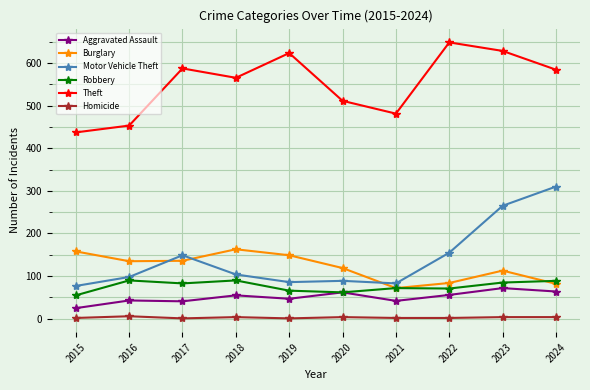

Rank the series at 2023 from highest to lowest value.

Theft, Motor Vehicle Theft, Burglary, Robbery, Aggravated Assault, Homicide